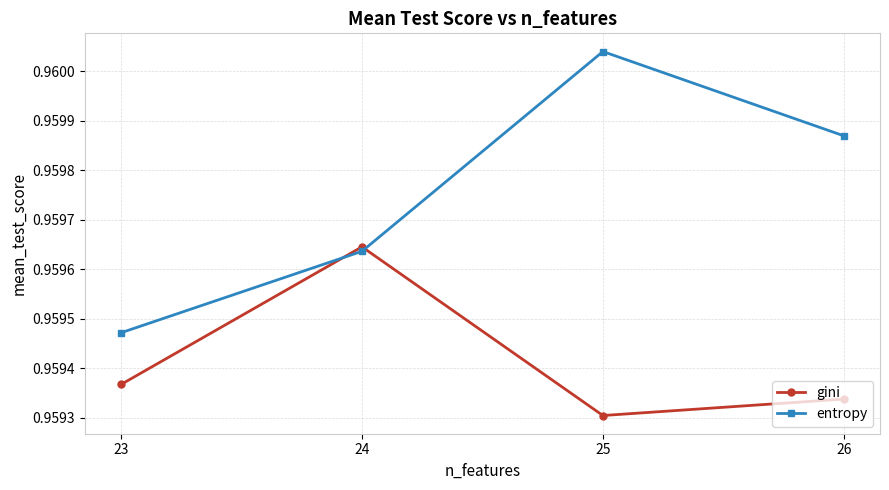

Which series has the largest total across all categories?

entropy